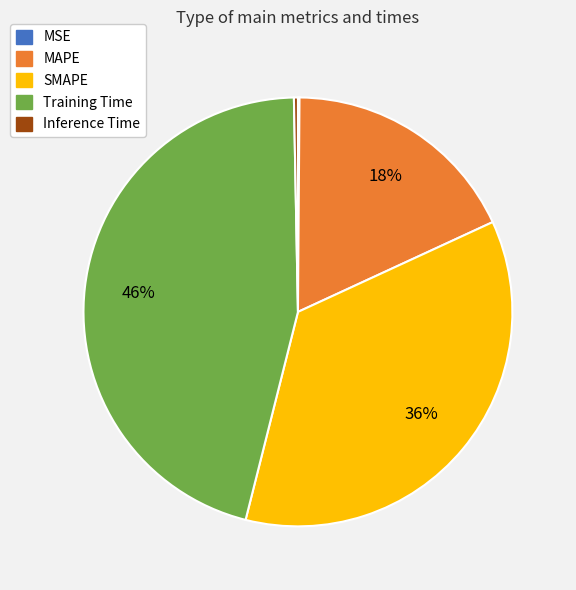

Between Inference Time and Training Time, which is larger?

Training Time